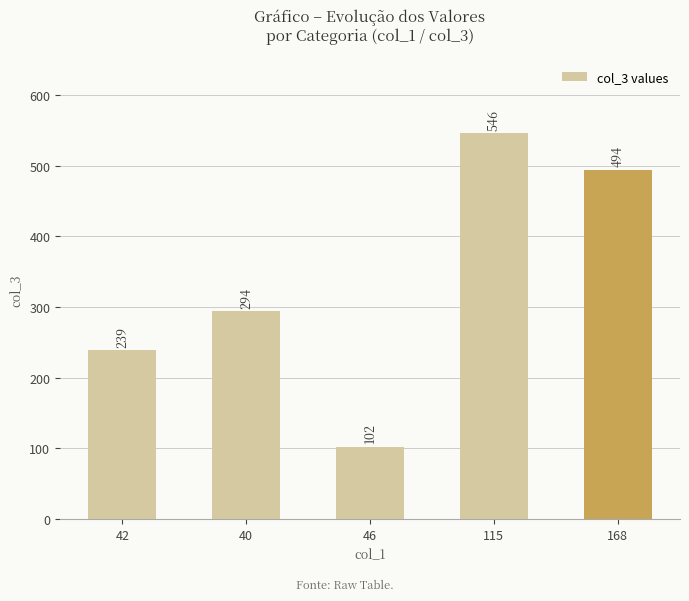

True or false: the data shows 155 at 46.

False